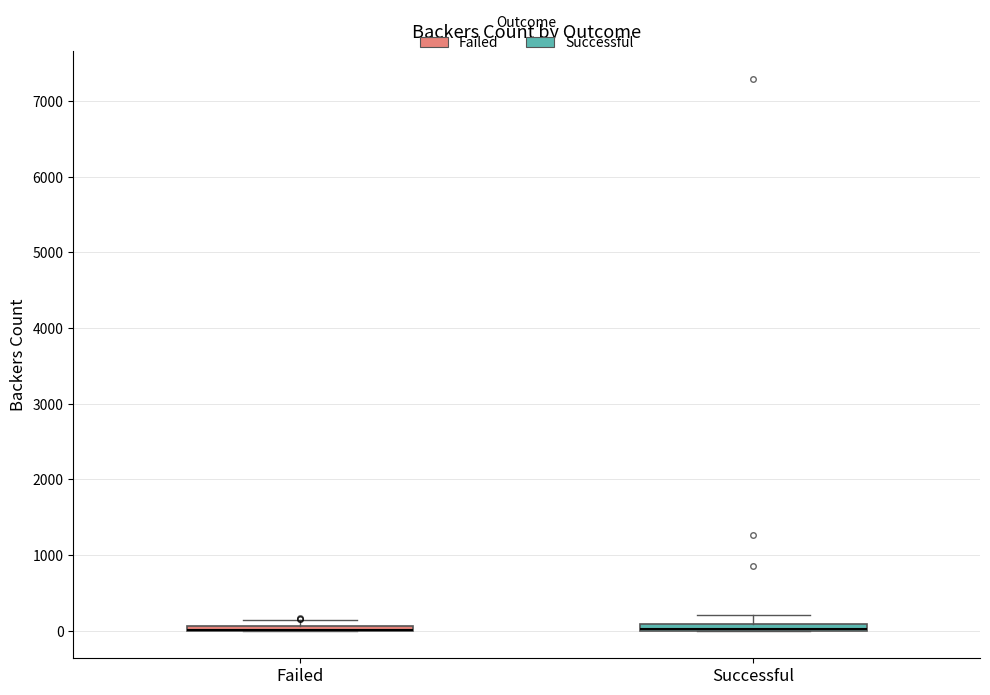

Where is the lower edge of the box for Successful on the y-axis? The values are not printed on the chart, so give them approximately, as read against the axis.

0